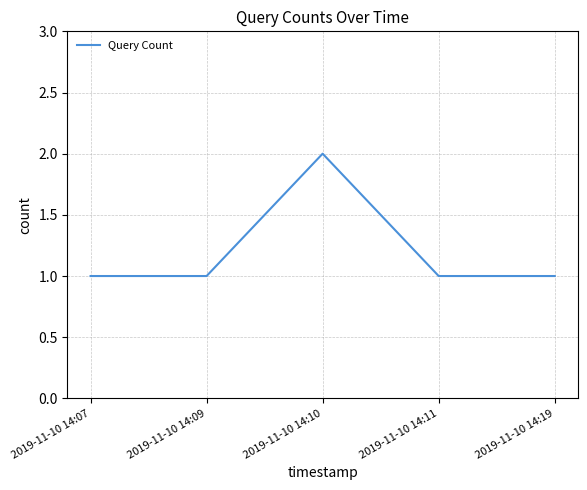

True or false: the data has more than 0 interior local peaks.

True